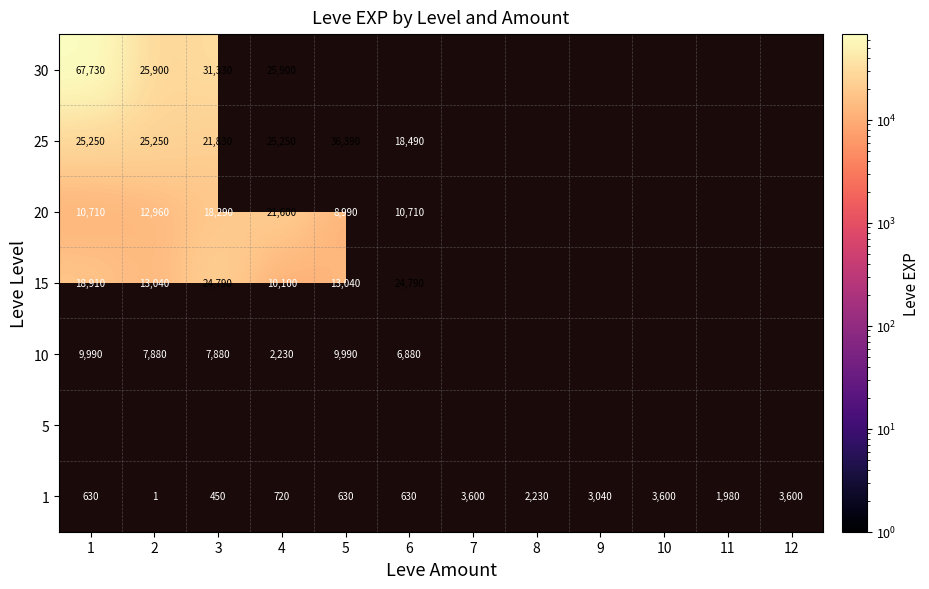

The 10 series shows 1554.5 at 6. True or false?

False